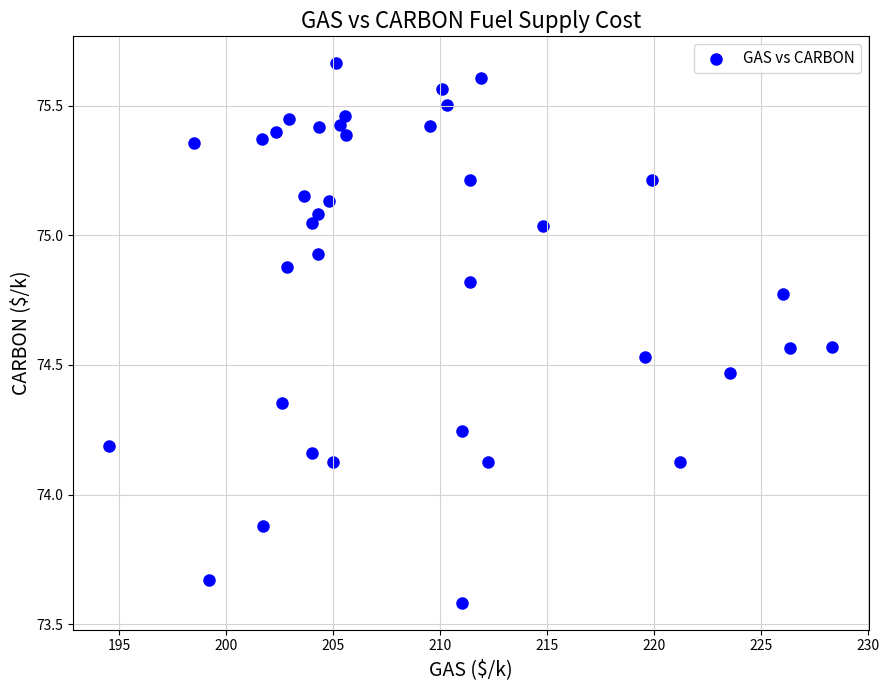

What is the range of Y values (max minus min)?

2.1